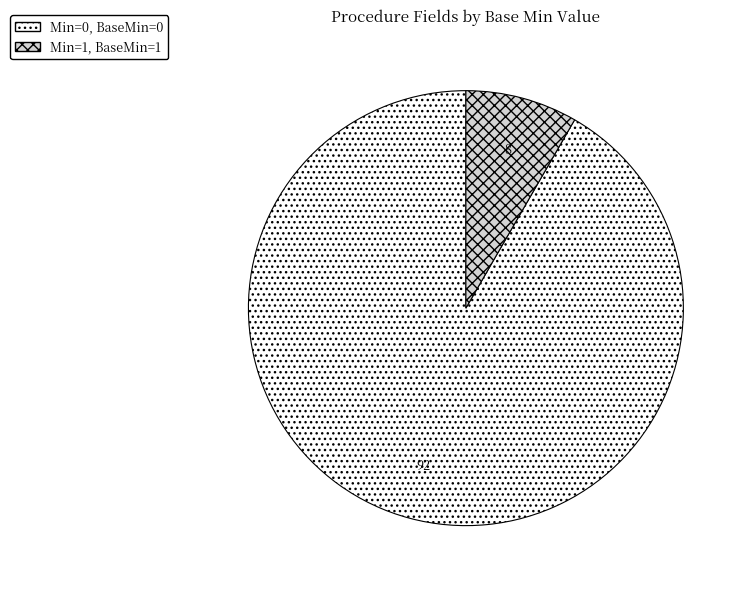

Which category has the biggest portion of the pie?

Min=0, BaseMin=0